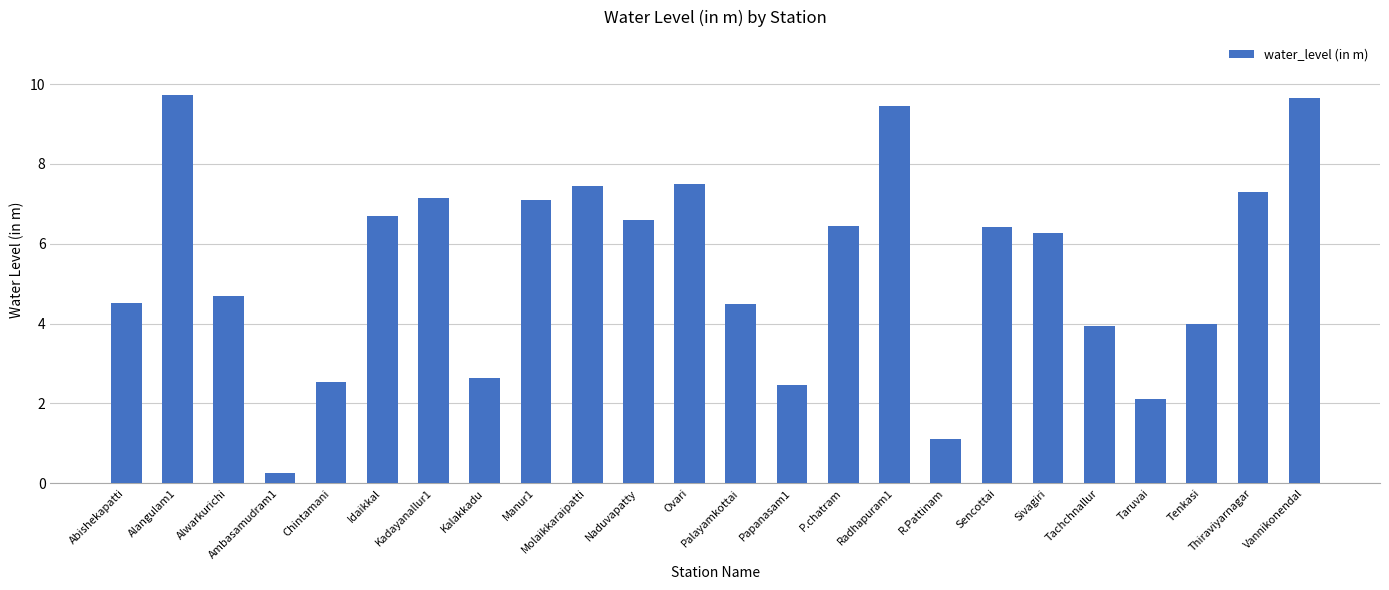

True or false: the data shows 1.1 at R.Pattinam.

True